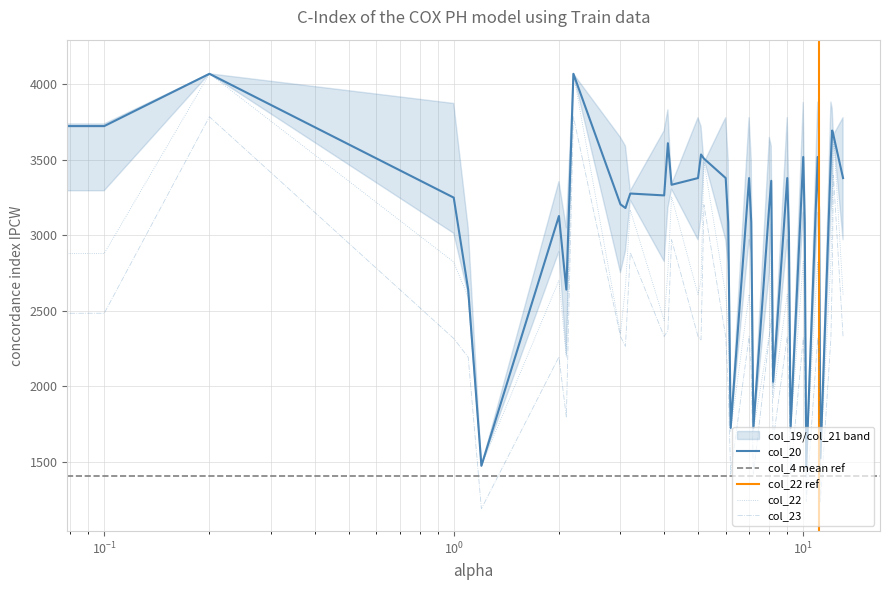

What is the difference between the second highest and minimum values in the col_23 series?

2595.2